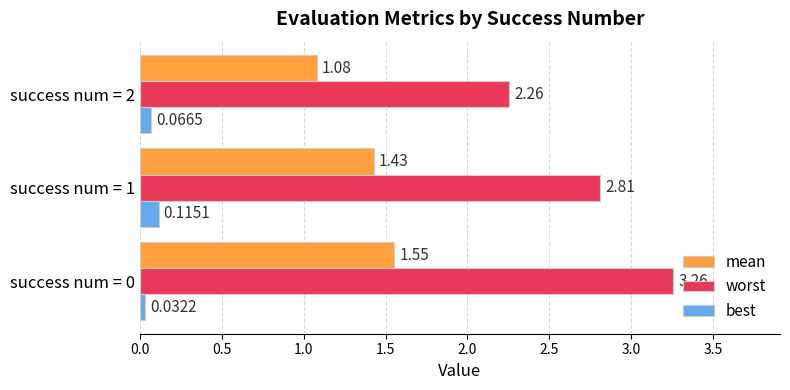

Rank the series at success num = 0 from lowest to highest value.

best, mean, worst